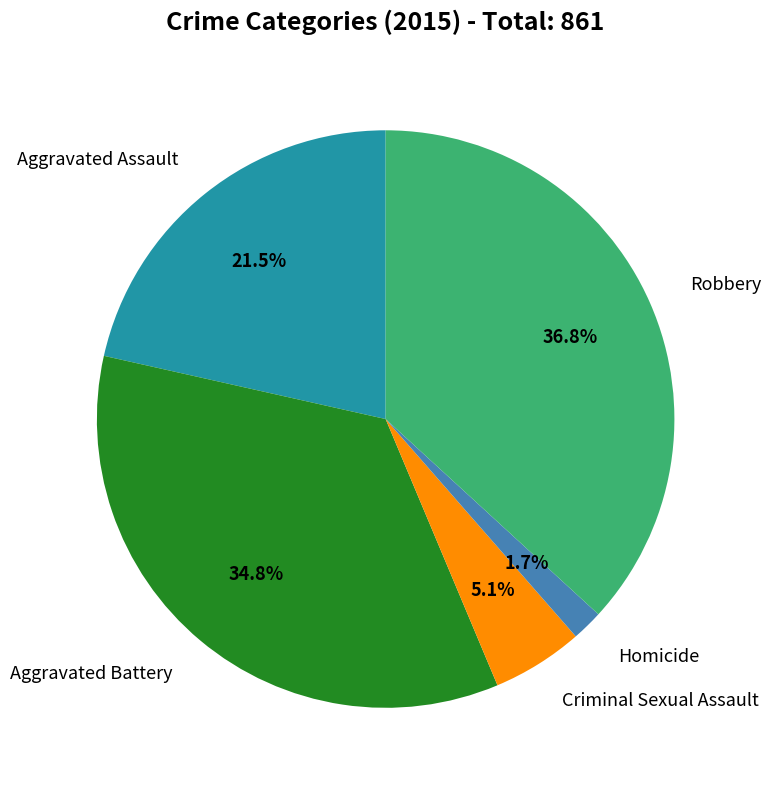

Is there a majority slice in this chart?

No